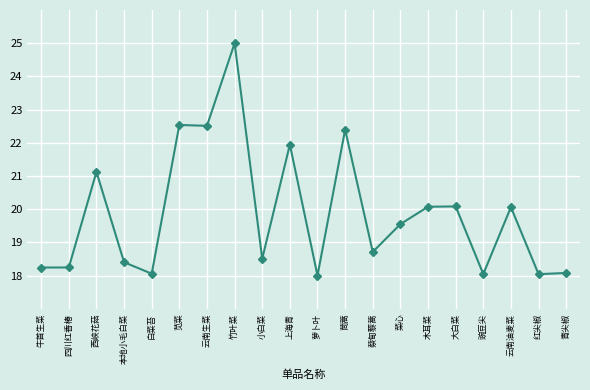

The chart shows a value of 28.3 at 本地小毛白菜. True or false?

False